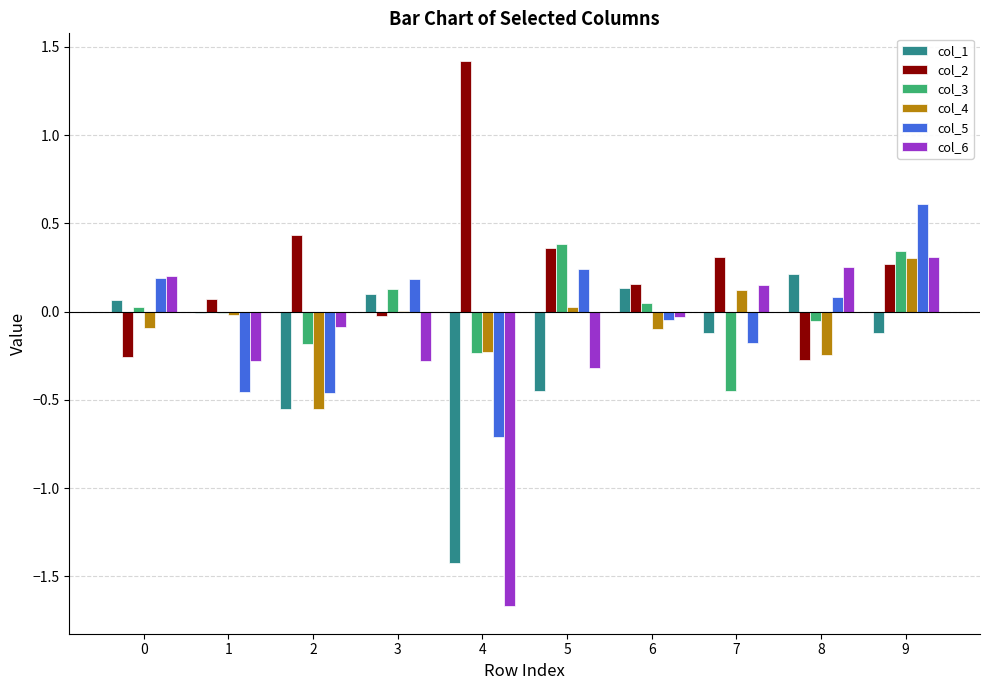

True or false: col_1 has a value of -0.1 at 2.

False